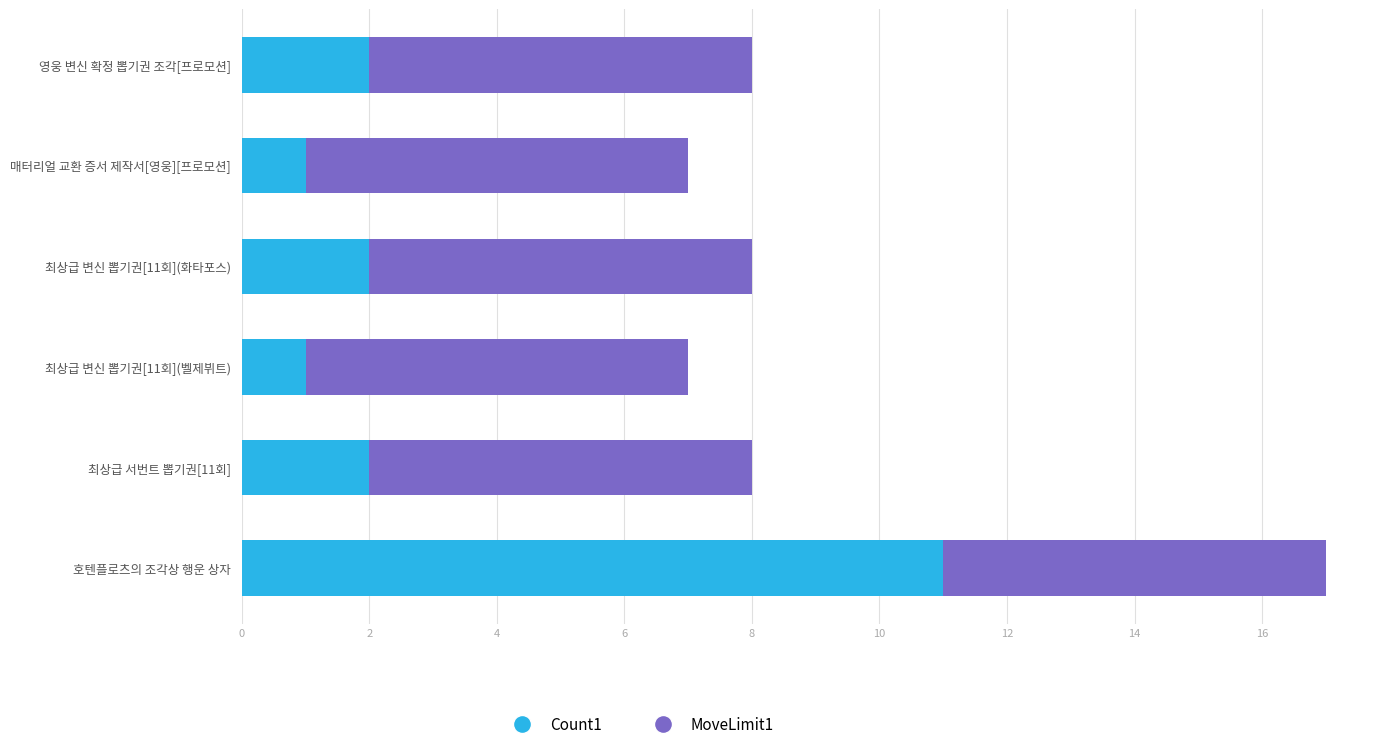

At which category is the sum across all series the highest?

호텐플로츠의 조각상 행운 상자